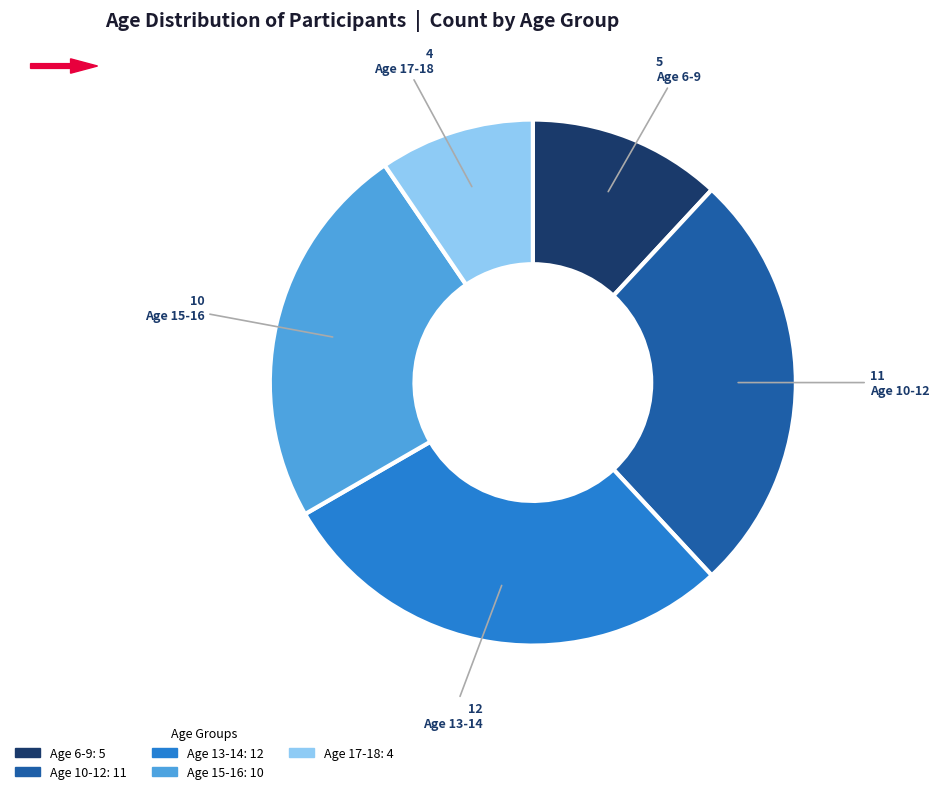

Rank the categories by value from lowest to highest.

Age 17-18, Age 6-9, Age 15-16, Age 10-12, Age 13-14